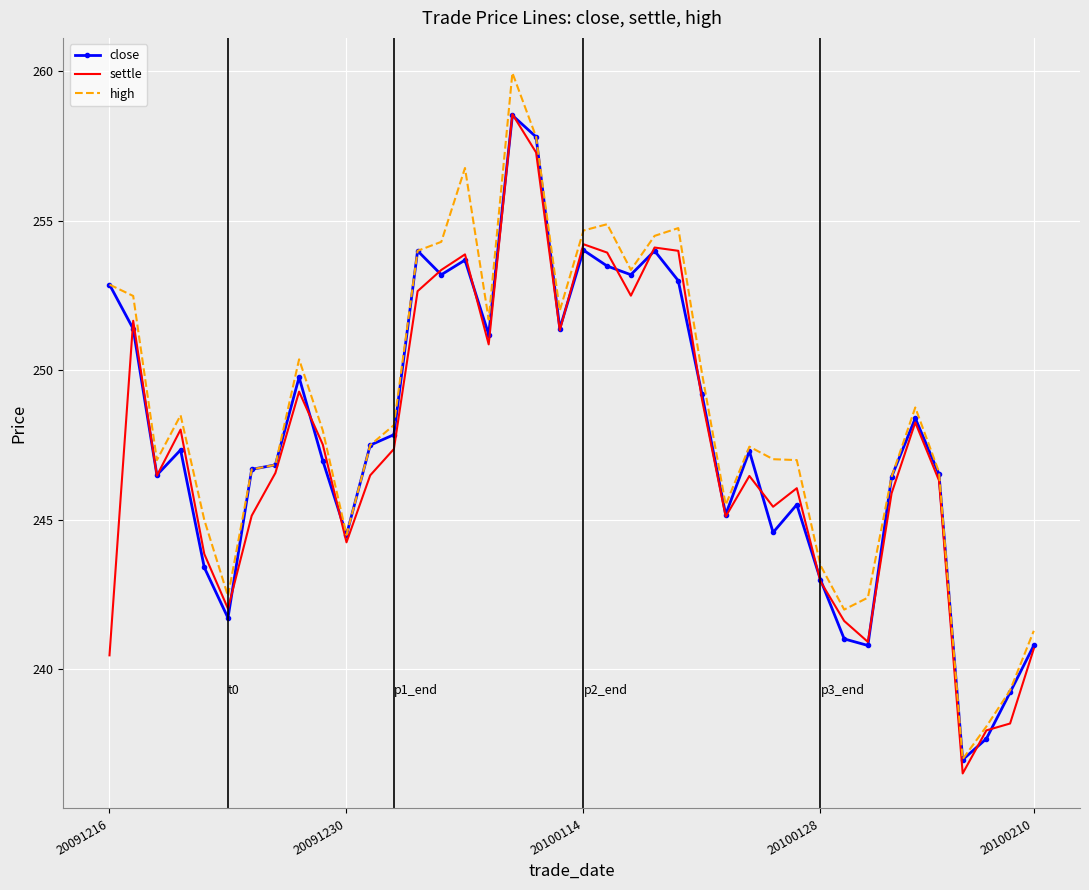

Which series has the widest spread of values?

high